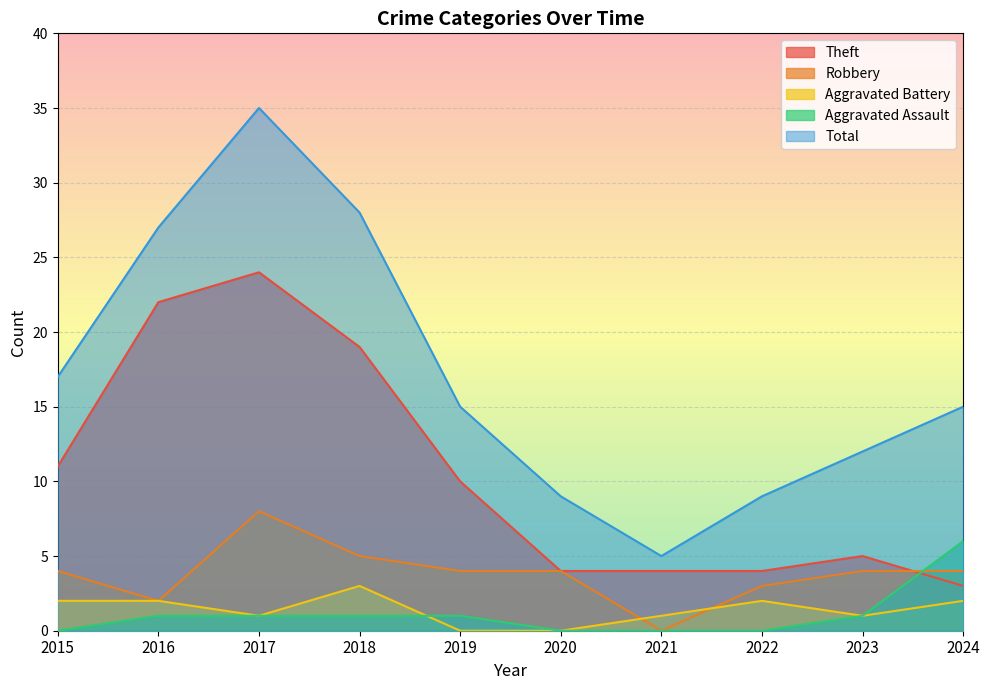

What is the total value across all series at 2023?

23